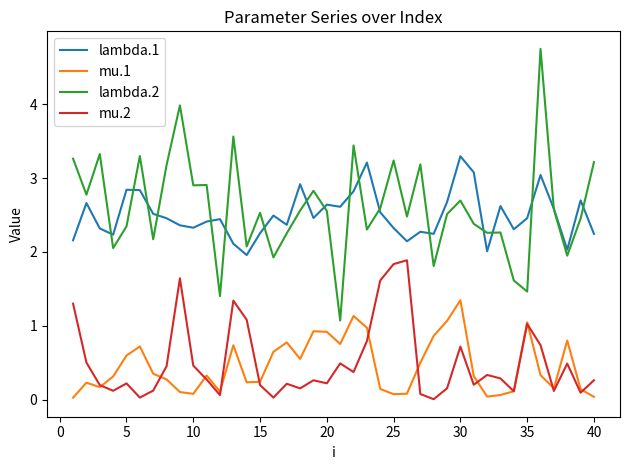

Rank the series by their maximum value, from highest to lowest.

lambda.2, lambda.1, mu.2, mu.1